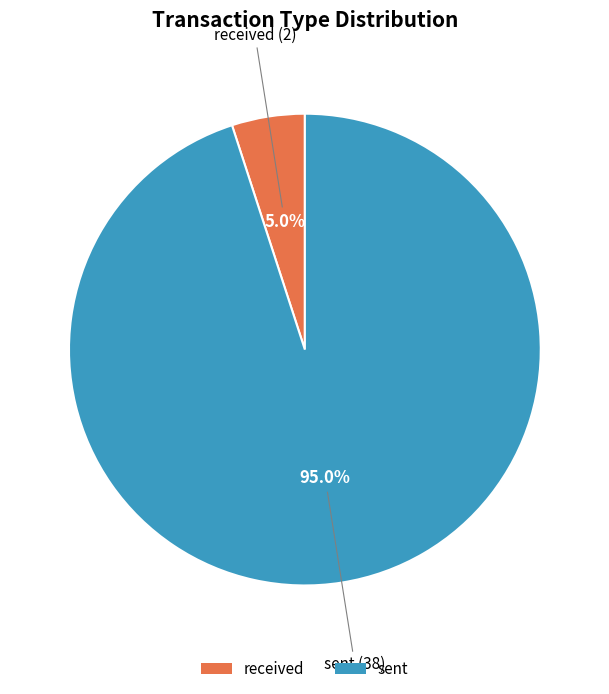

What percentage is NOT represented by sent?

5.0%